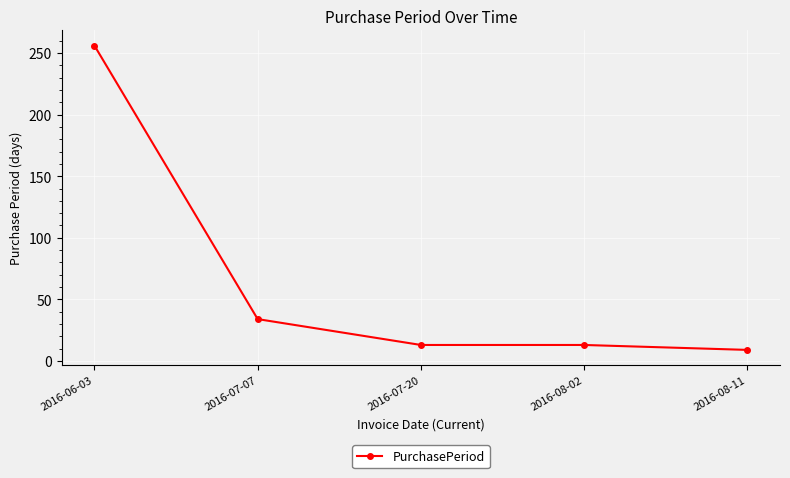

Reading right to left, transcribe all the data shown in this chart.

2016-08-11=9	2016-08-02=13	2016-07-20=13	2016-07-07=34	2016-06-03=256